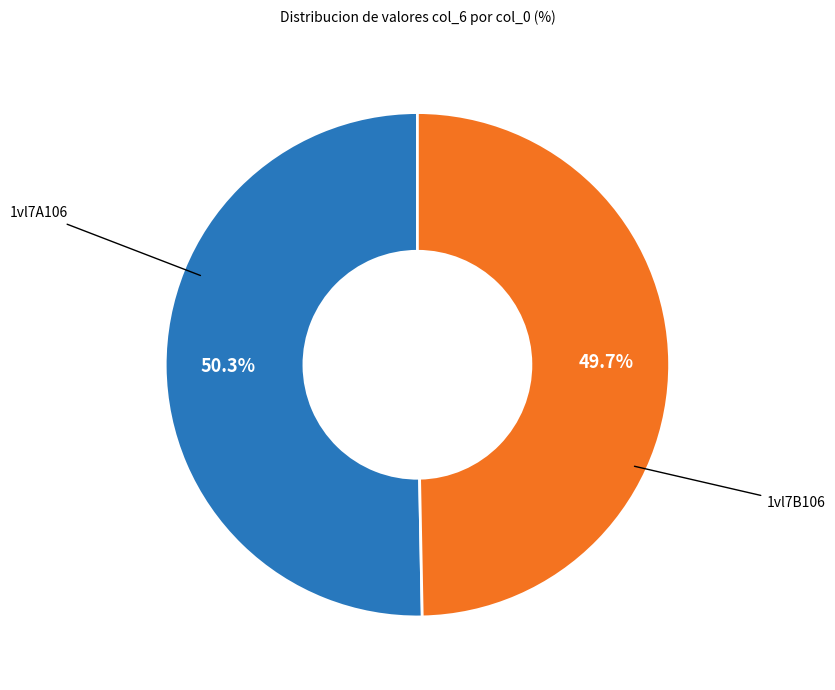

Between 1vl7A106 and 1vl7B106, which is larger?

1vl7A106